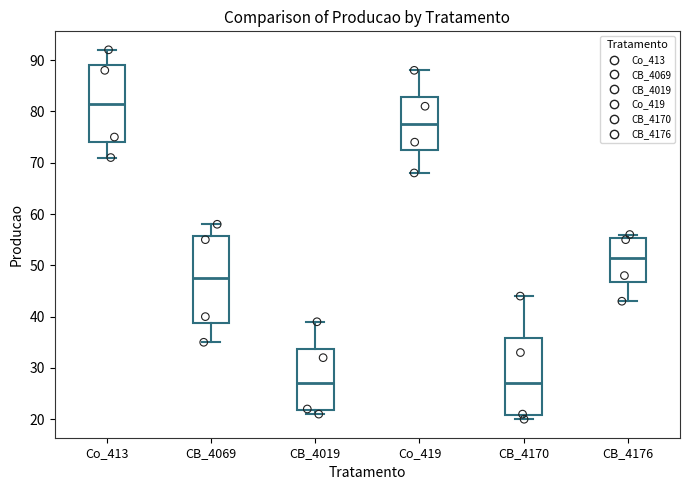

Comparing the boxes themselves (not the whiskers), which one is the tallest?

CB_4069